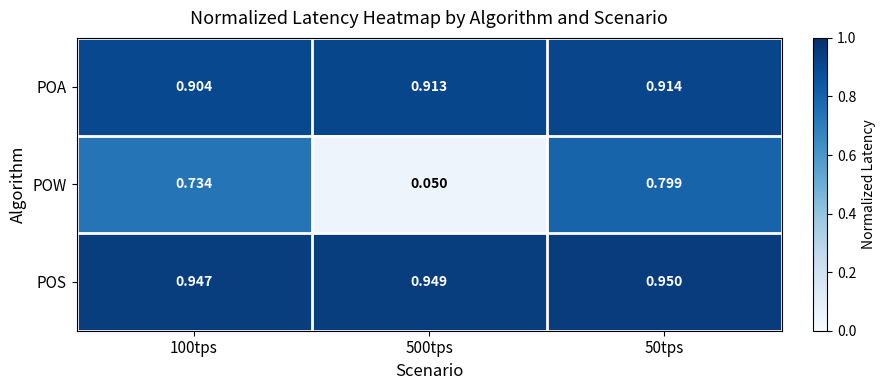

Between 100tps and 50tps, which series saw the biggest shift?

POW